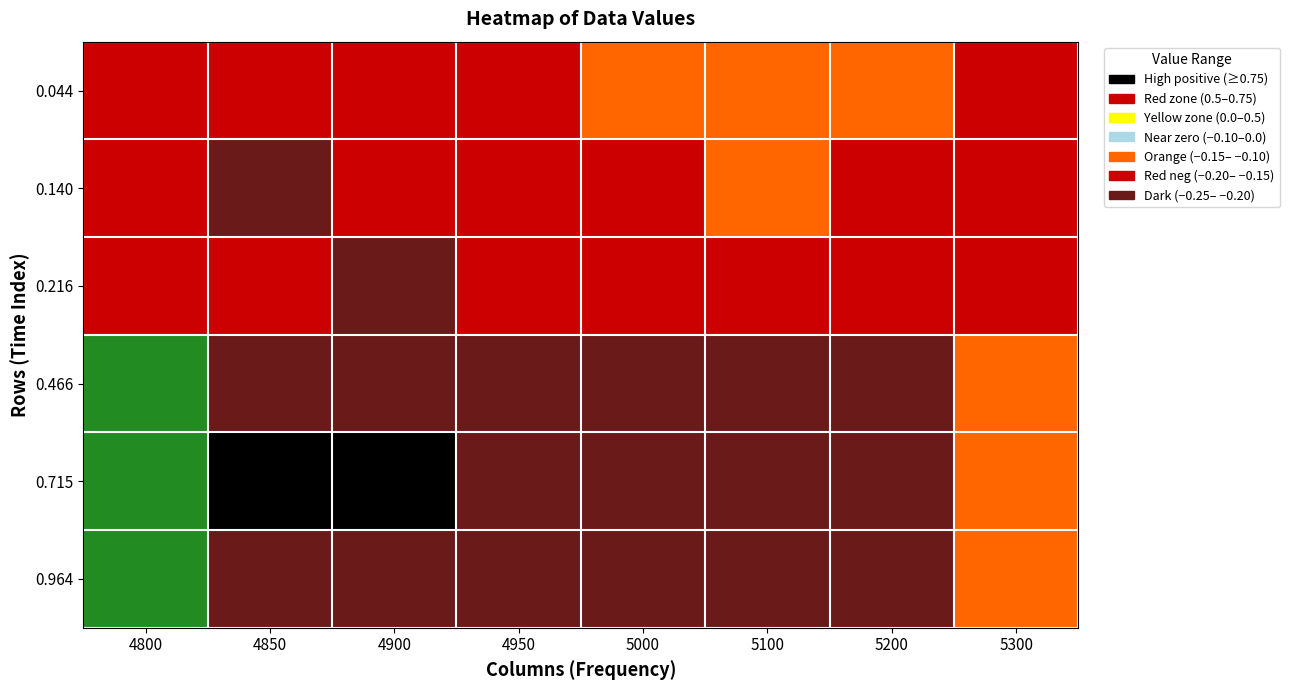

What is the spread (max minus min) of values at 4850?

1.0